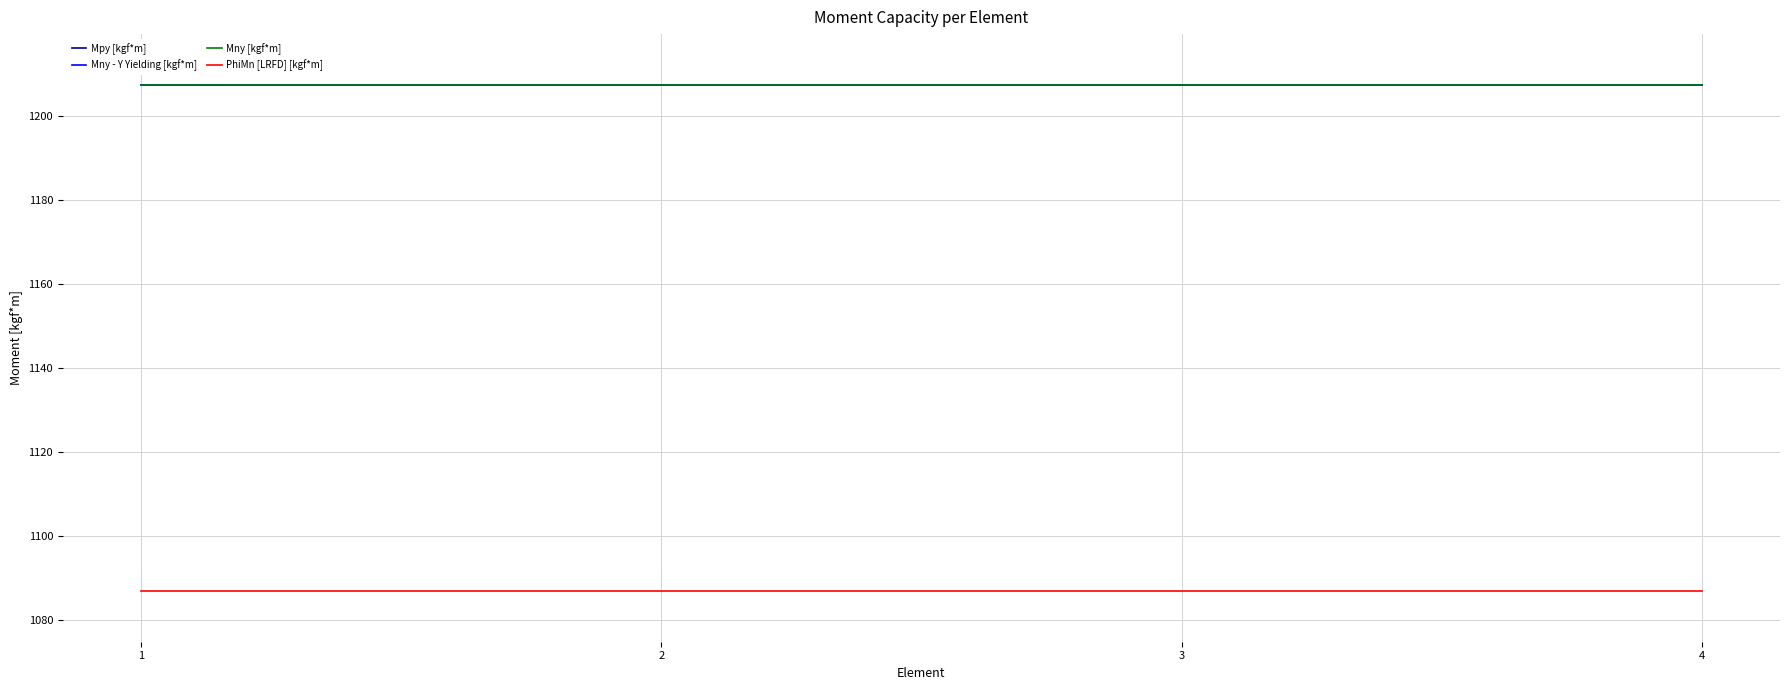

What is the total value across all series at 1?

4709.5